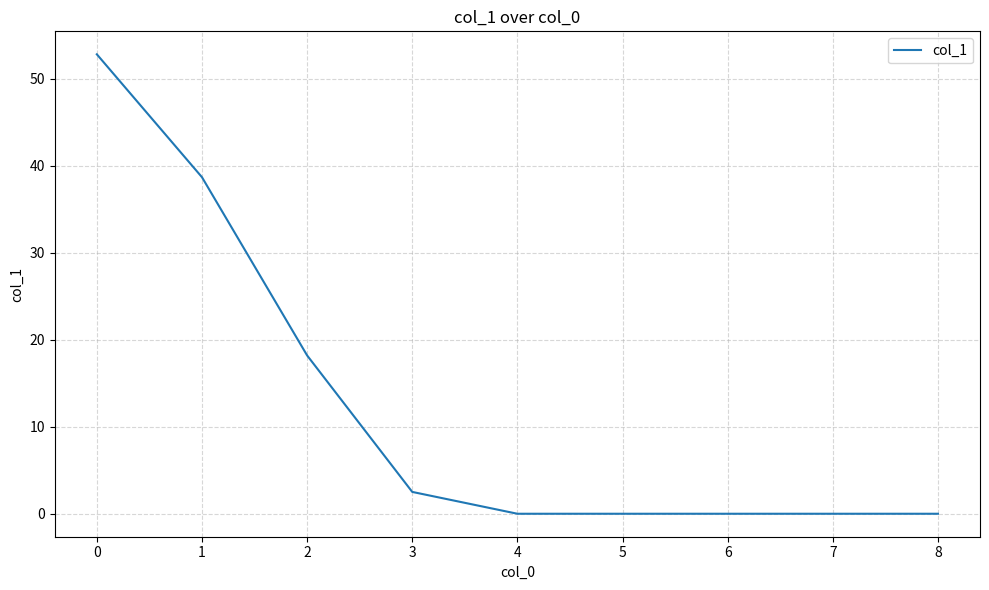

Count the number of data series in this chart.

1